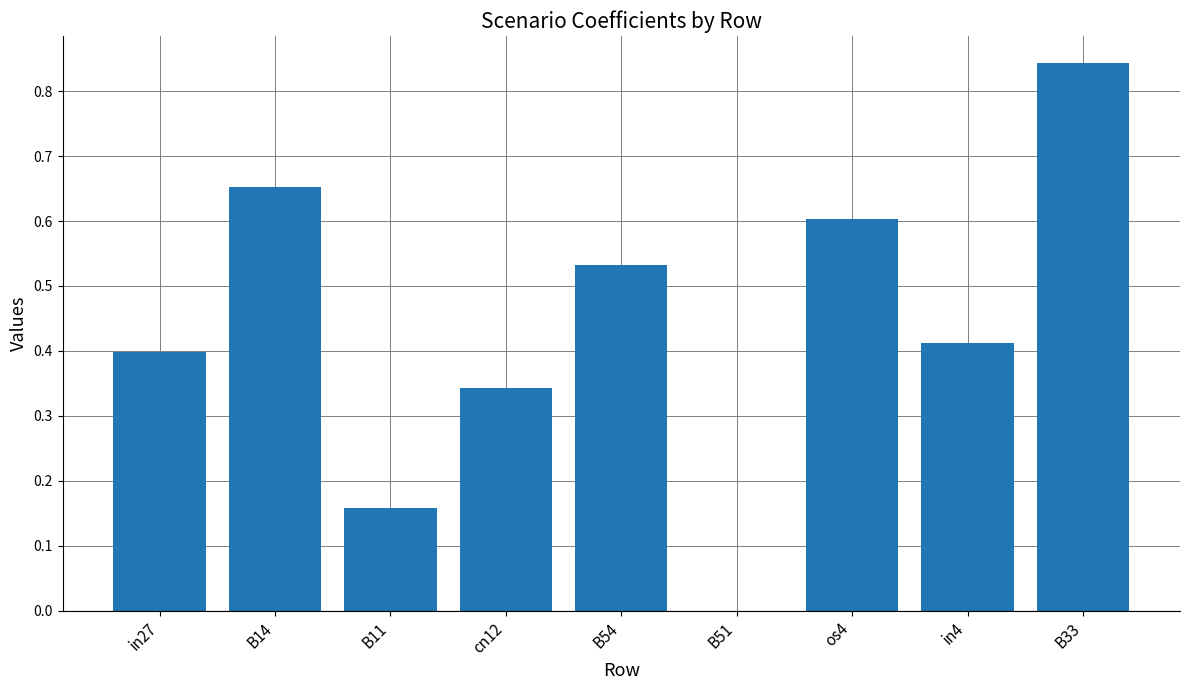

True or false: the data shows 0.4 at in27.

True